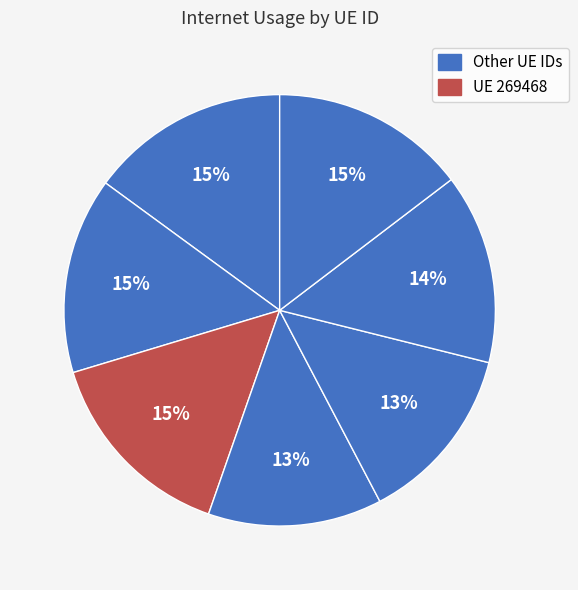

Count the number of slices in the pie.

7